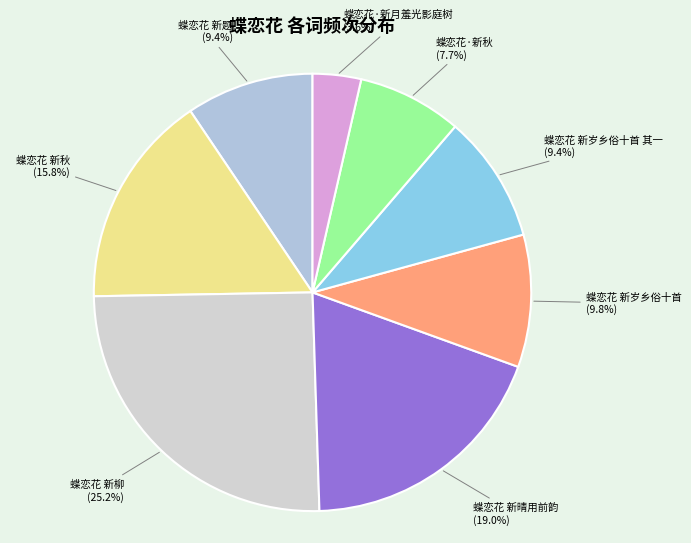

How many segments does this pie chart have?

8